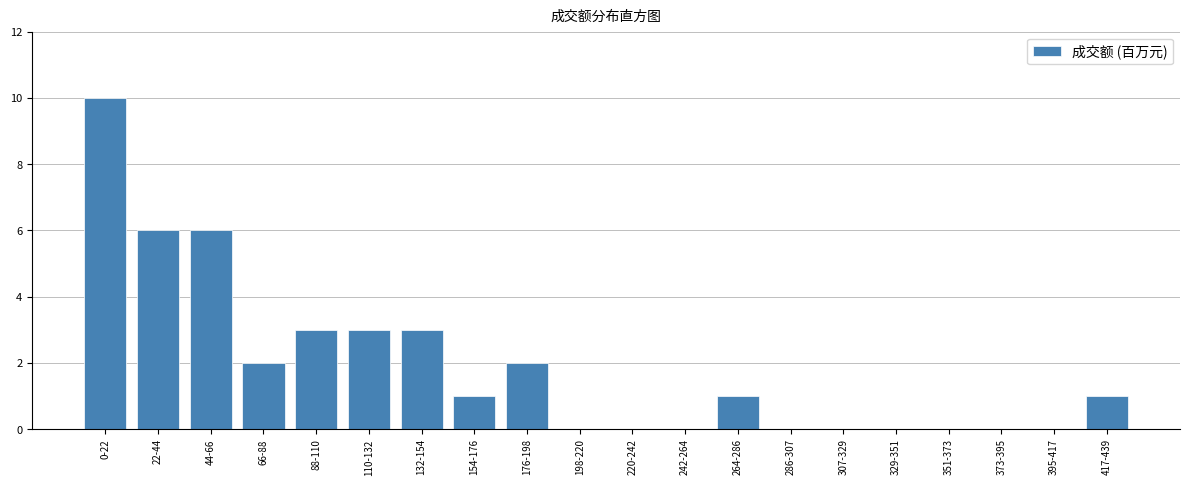

Reading left to right, list all the values displayed in this chart.

0-22=10	22-44=6	44-66=6	66-88=2	88-110=3	110-132=3	132-154=3	154-176=1	176-198=2	198-220=0	220-242=0	242-264=0	264-286=1	286-307=0	307-329=0	329-351=0	351-373=0	373-395=0	395-417=0	417-439=1